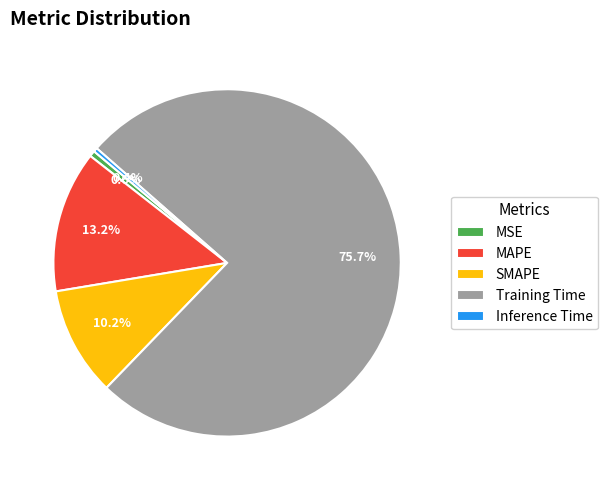

To the nearest percent, what portion does MAPE represent?

13%